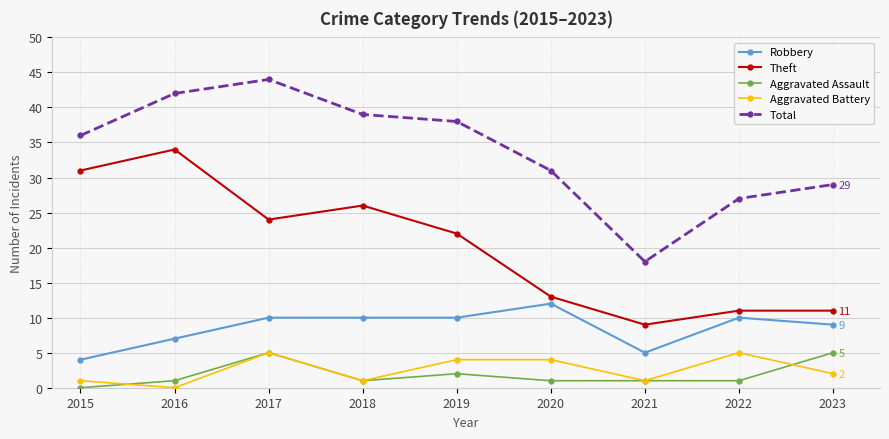

What is the difference between the highest and lowest values at 2018?

38